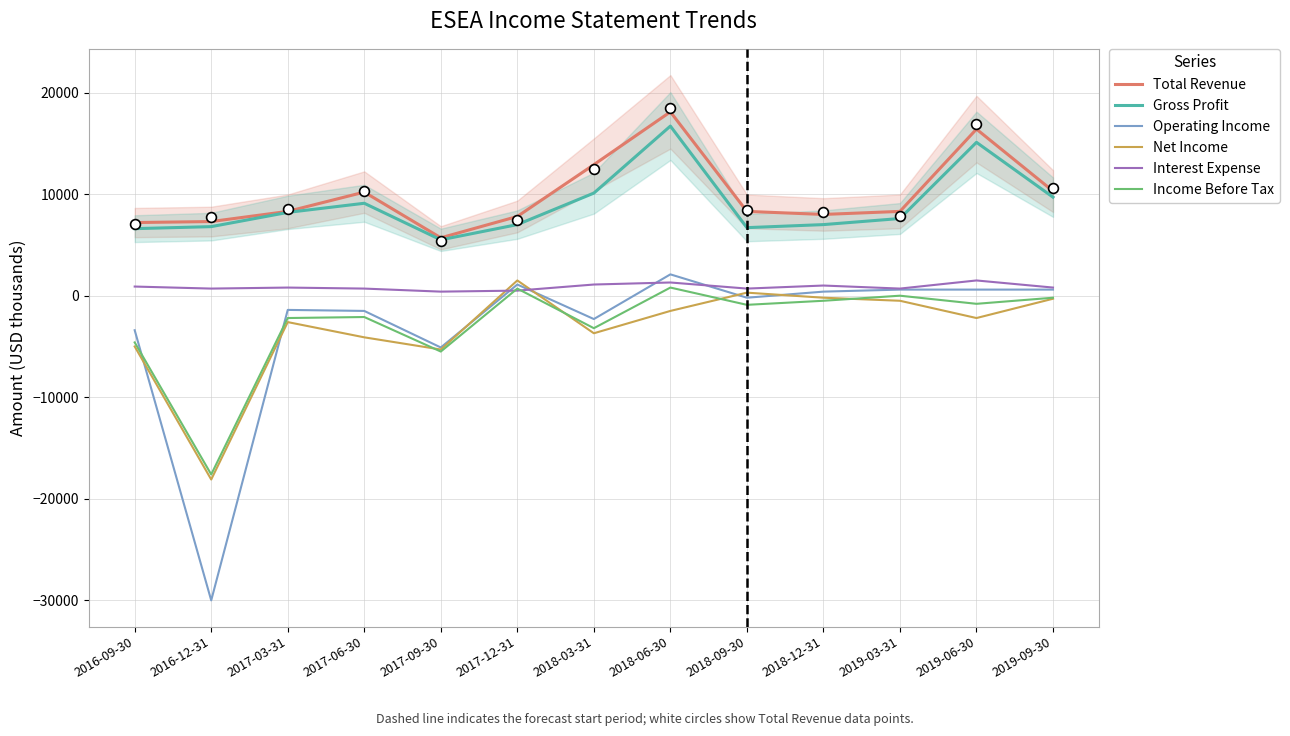

Which series has the largest Y range (max minus min)?

Operating Income